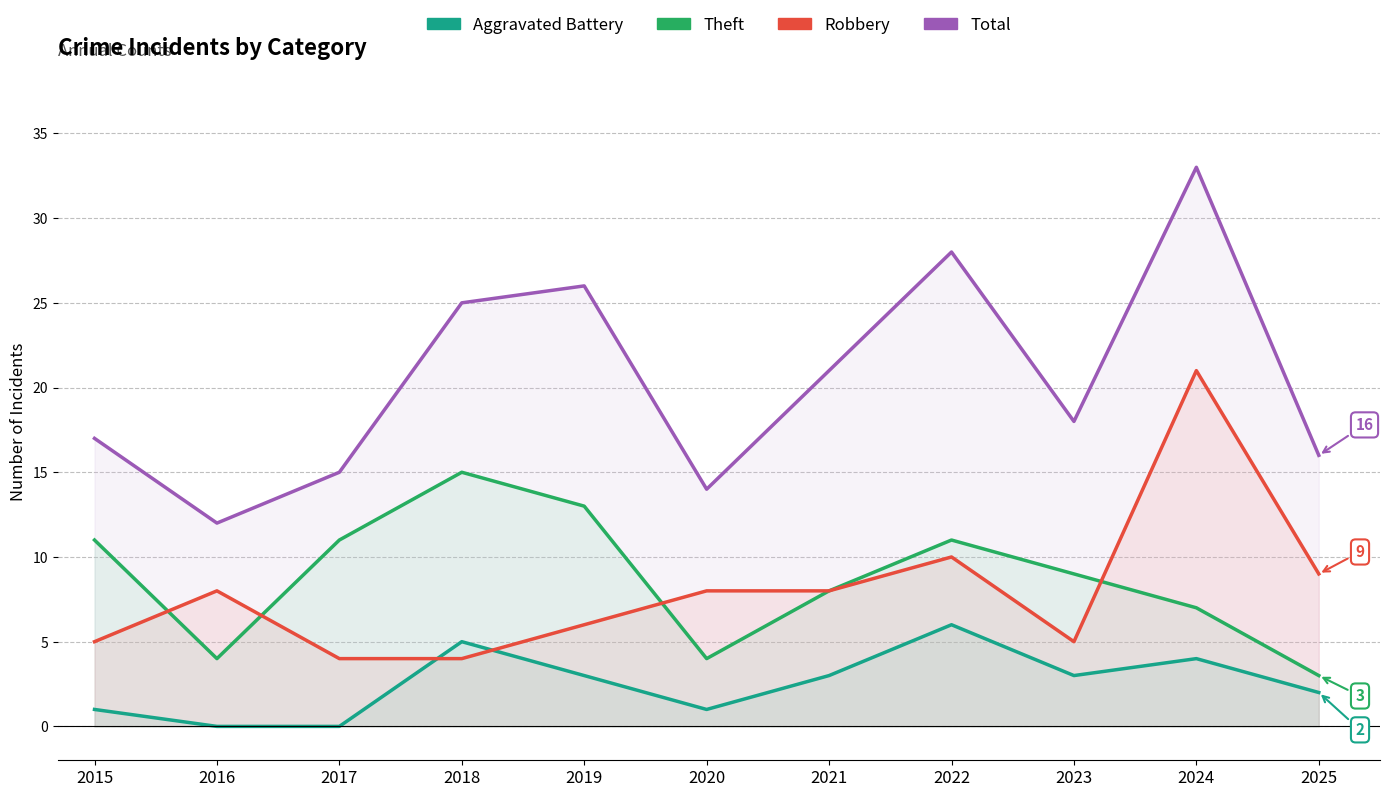

Reading left to right, transcribe all the data shown in this chart.

Aggravated Battery: 1	0	0	5	3	1	3	6	3	4	2
Theft: 11	4	11	15	13	4	8	11	9	7	3
Robbery: 5	8	4	4	6	8	8	10	5	21	9
Total: 17	12	15	25	26	14	21	28	18	33	16